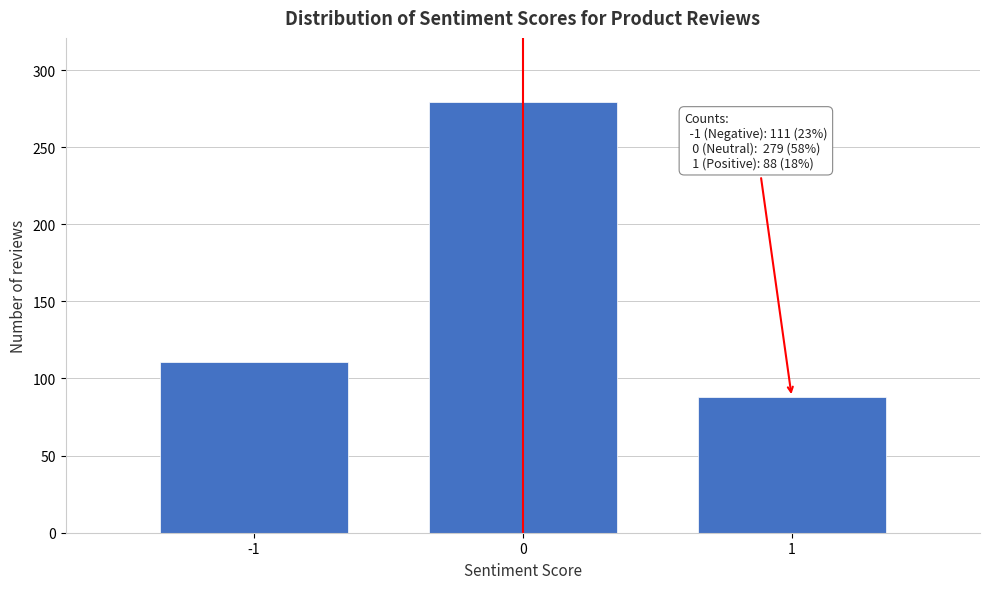

Reading left to right, extract all data points from this chart.

-1=111	0=279	1=88